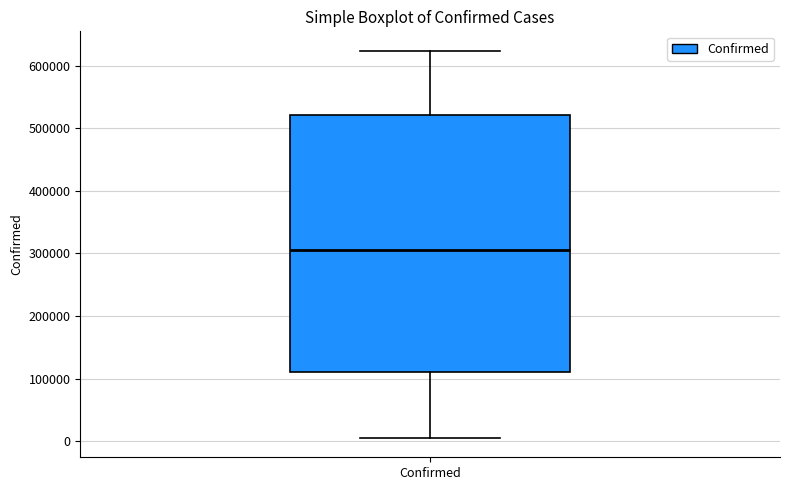

Transcribe this box plot: give where the median line is, the range the box spans, and where the two whiskers end, as read against the y-axis. The values are not printed on the chart, so give them approximately, as read against the axis.

median 310000, box 110000 to 520000, whiskers 10000 to 620000